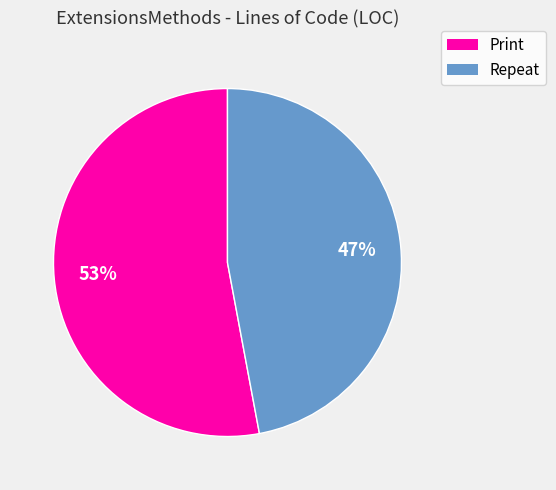

Is there a majority slice in this chart?

Yes